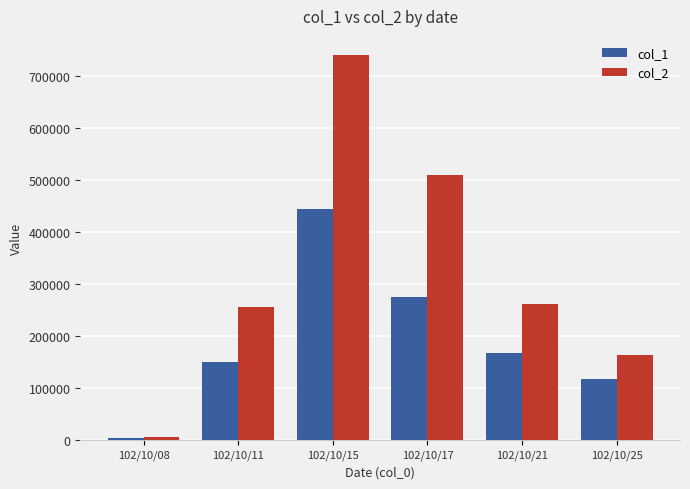

True or false: col_1 has a value of 3500 at 102/10/08.

True